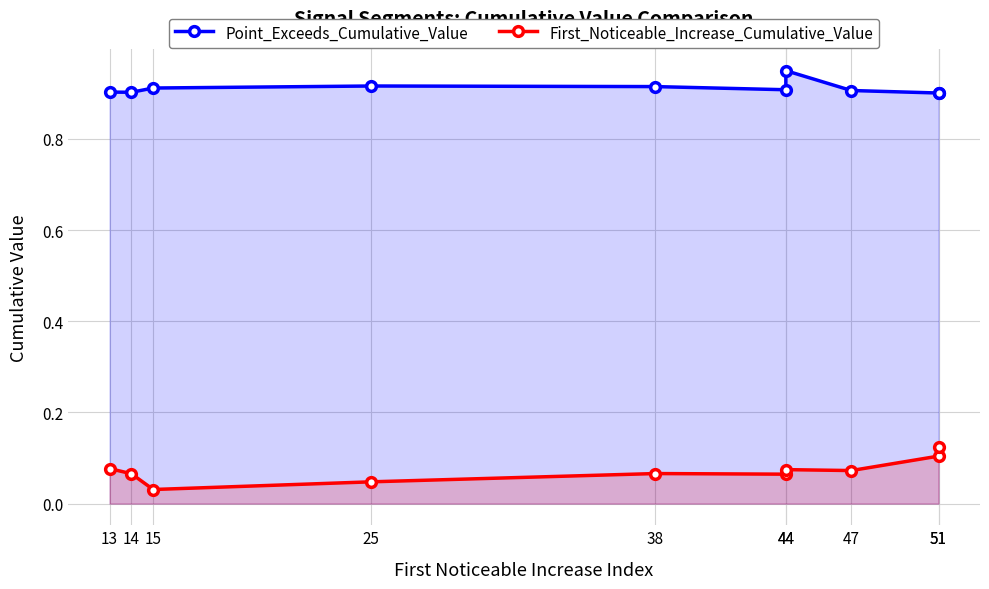

What is the average value of the Point_Exceeds_Cumulative_Value series?

0.9